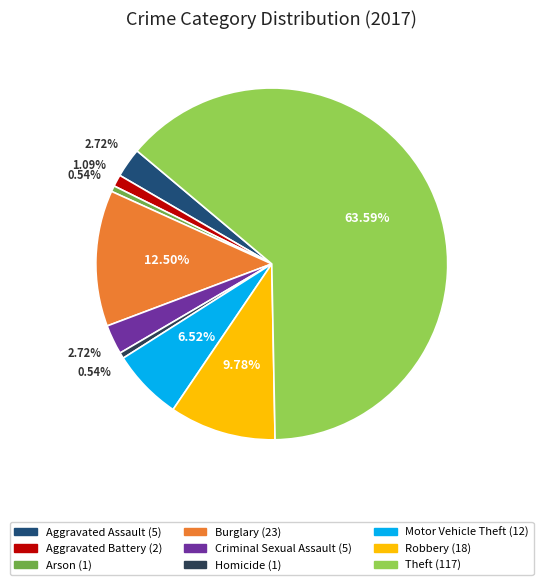

What is the largest slice in the pie chart?

Theft